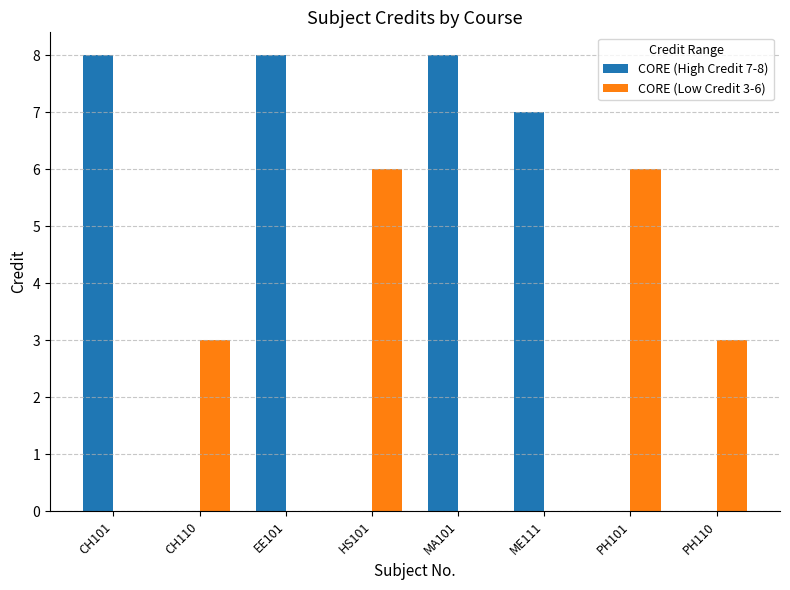

What are all the series names shown in the legend?

CORE (High Credit 7-8), CORE (Low Credit 3-6)